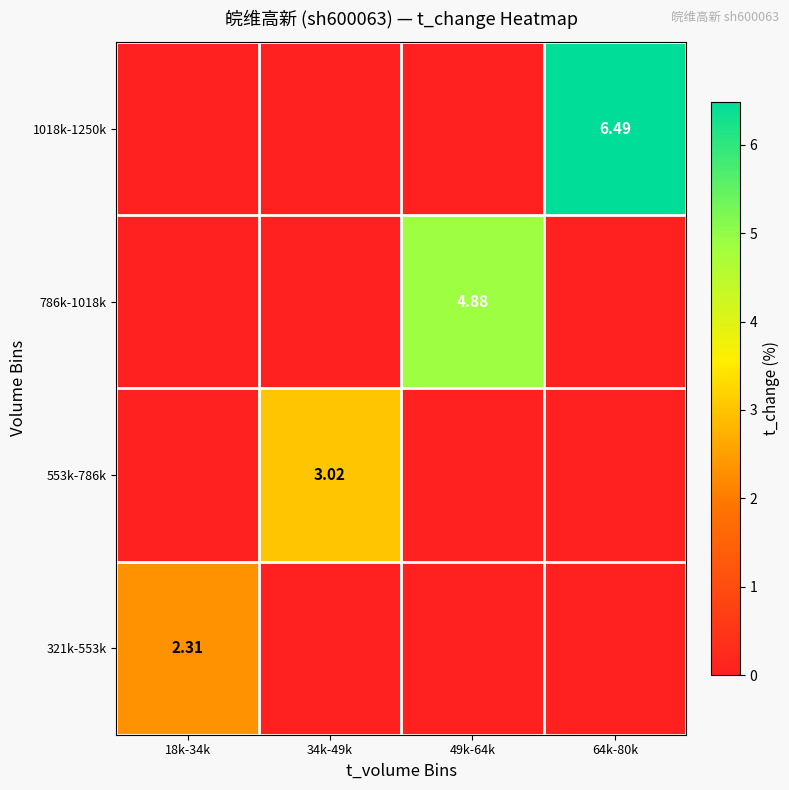

Count the 786k-1018k values in the range 0 to 4.

3